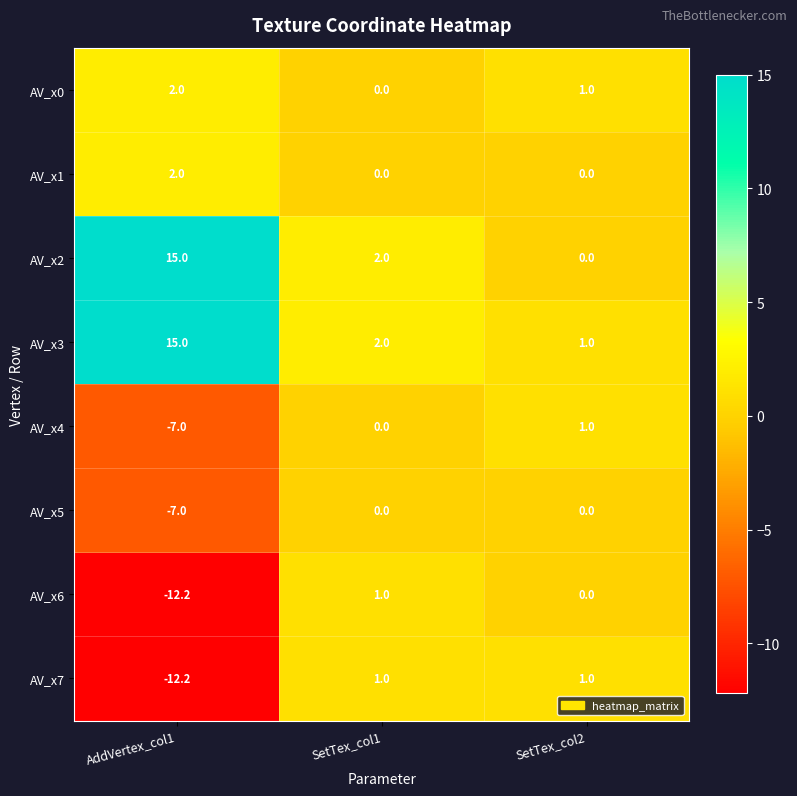

The AV_x4 series shows 0.0 at SetTex_col1. True or false?

True